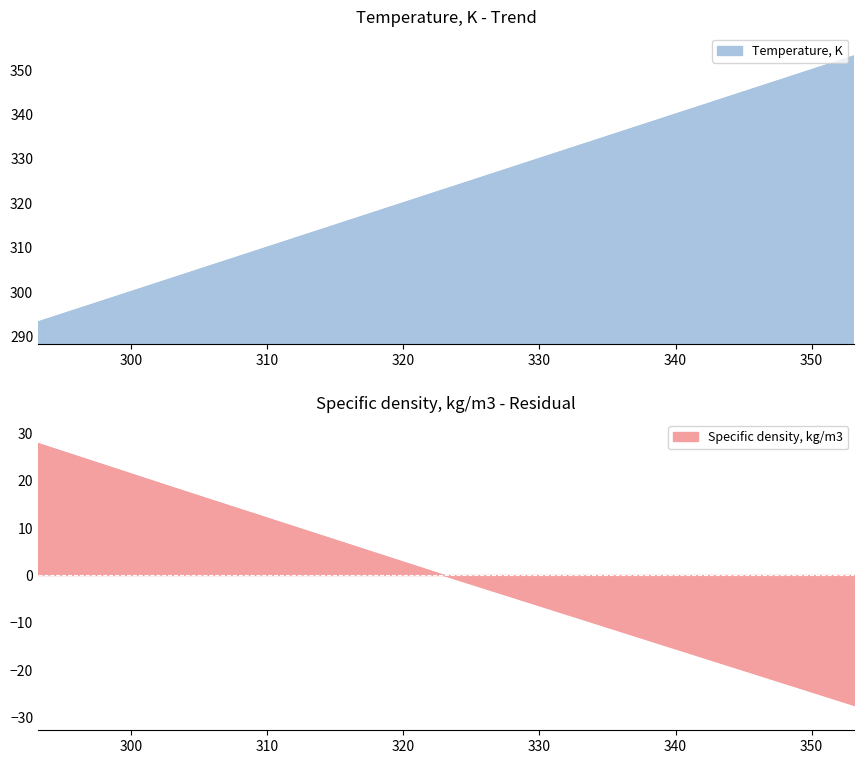

What is the label of the 7th point from the left?

353.15